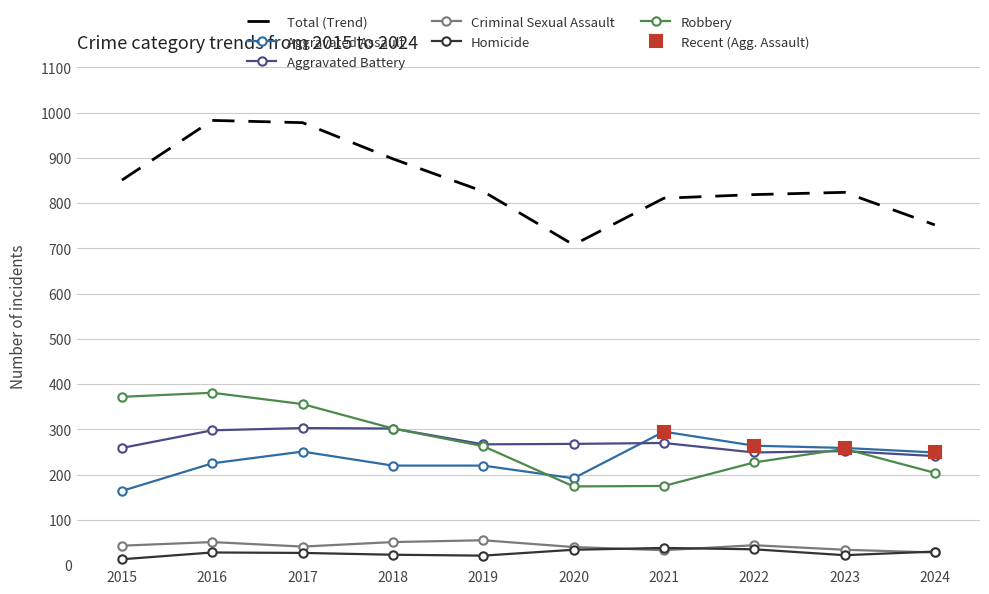

Is the value of Total at 2021 greater than the value of Aggravated Assault at 2017?

Yes